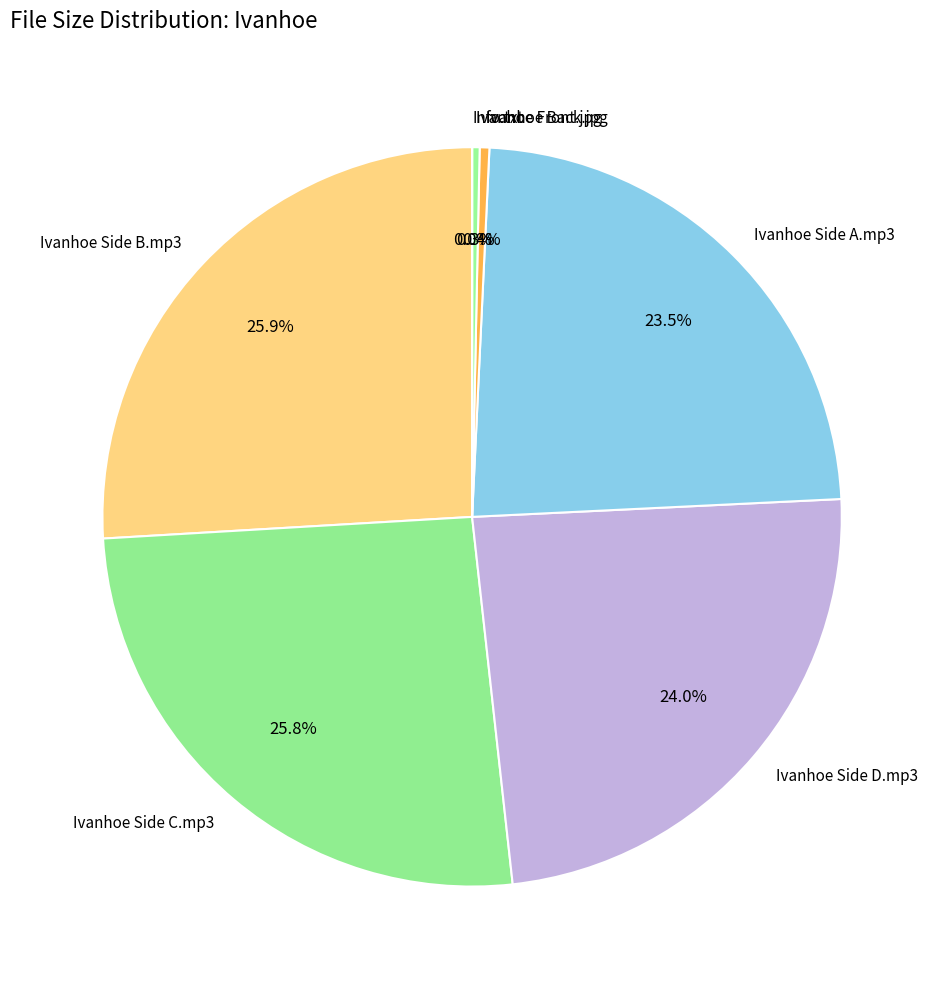

How much of the chart is everything except Ivanhoe Side C.mp3?

74.2%